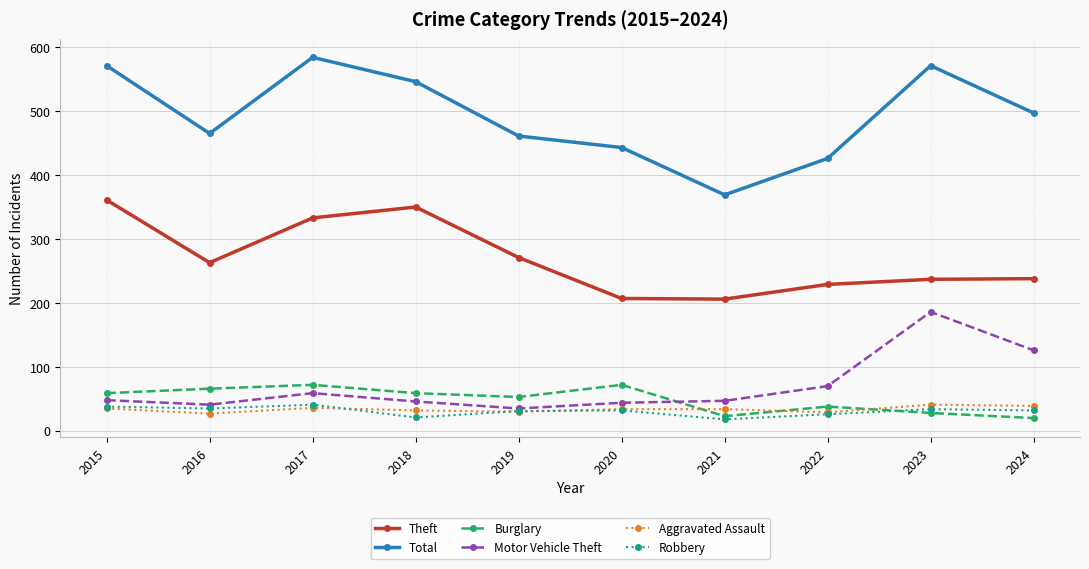

Count the number of categories in the chart.

10